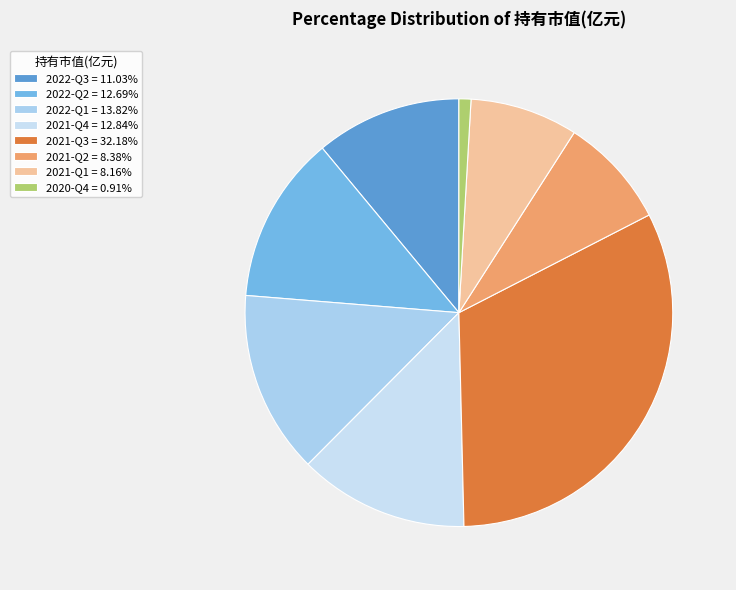

What is the change in value from 2022-Q1 to 2021-Q4?

-0.1